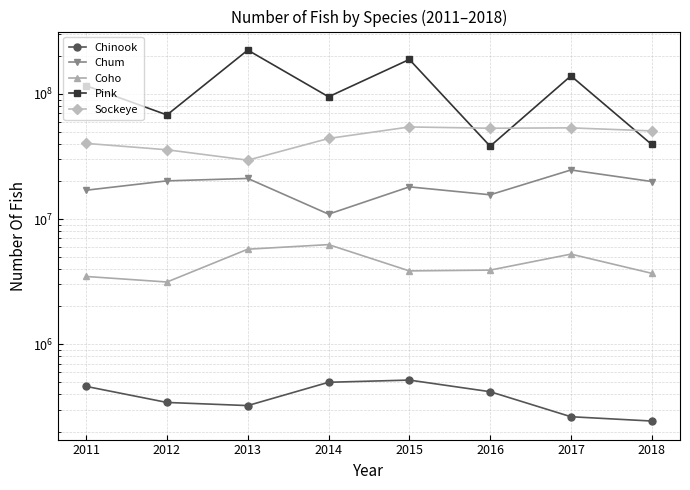

Is the value of Chum at 2014 greater than the value of Coho at 2012?

Yes